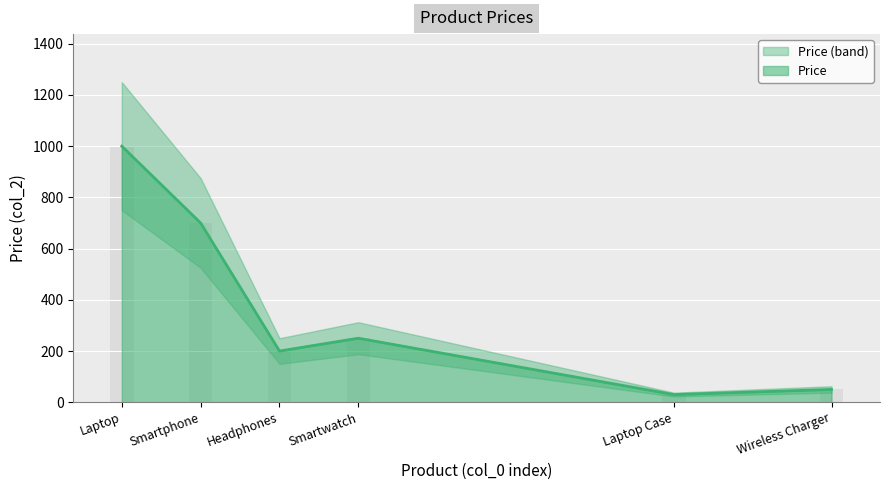

What is the greatest value displayed?

1000.0